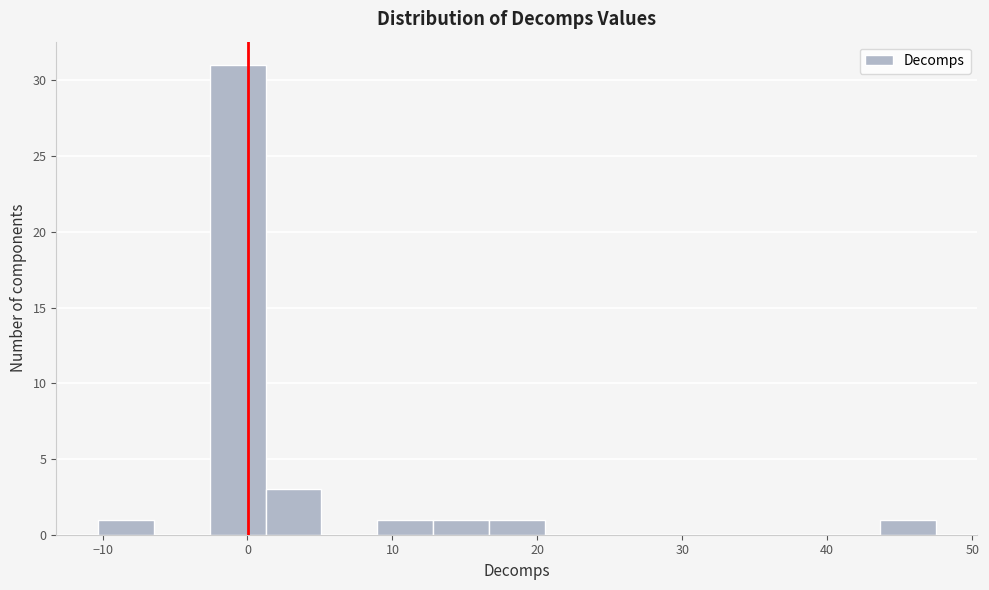

Around what value on the x-axis is the tallest bar? Give the approximate position of its centre, as read against the axis.

-1